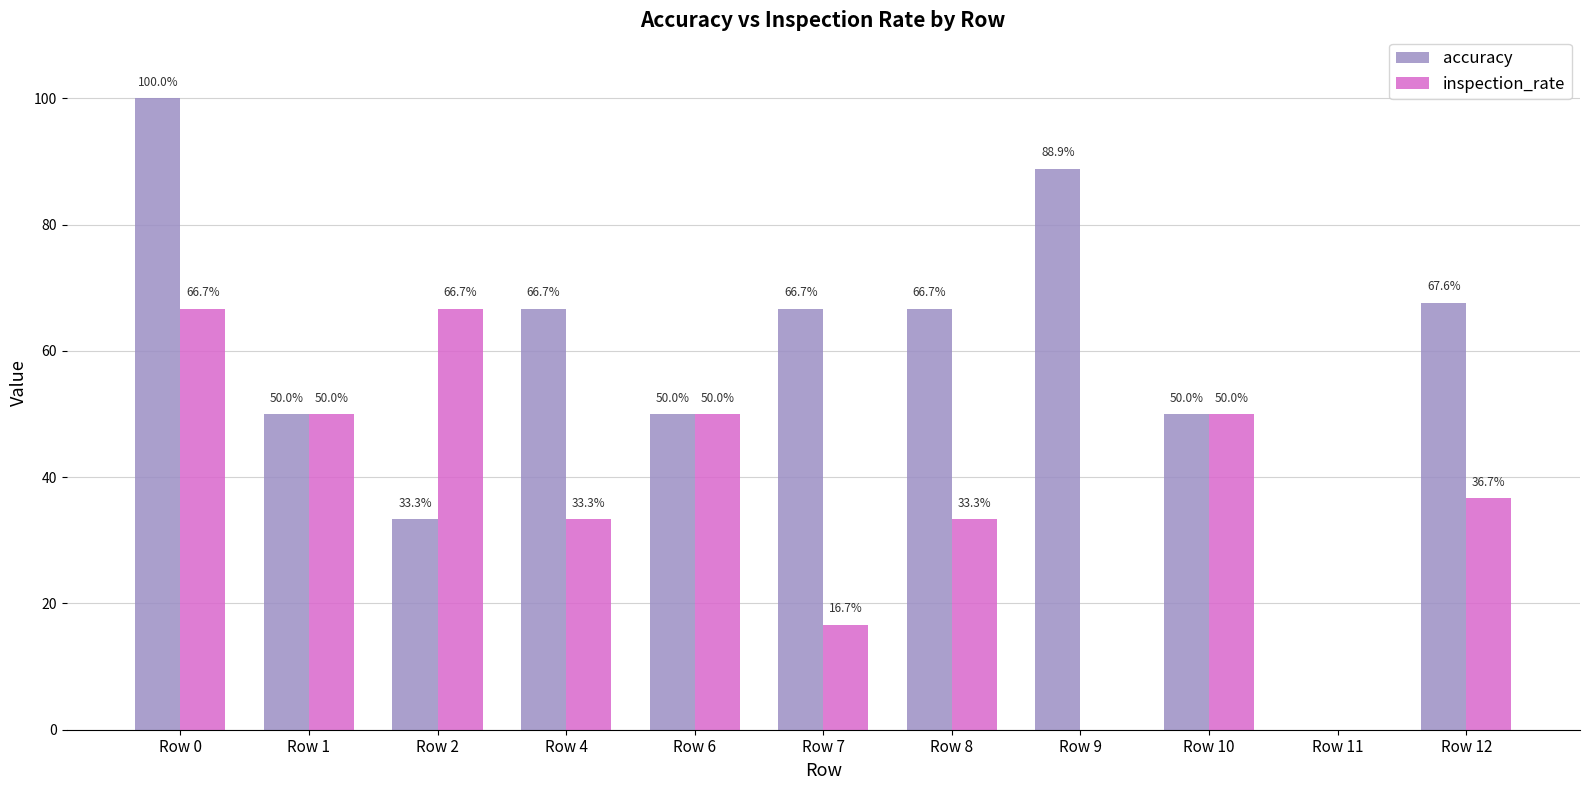

Are the bars horizontal?

No